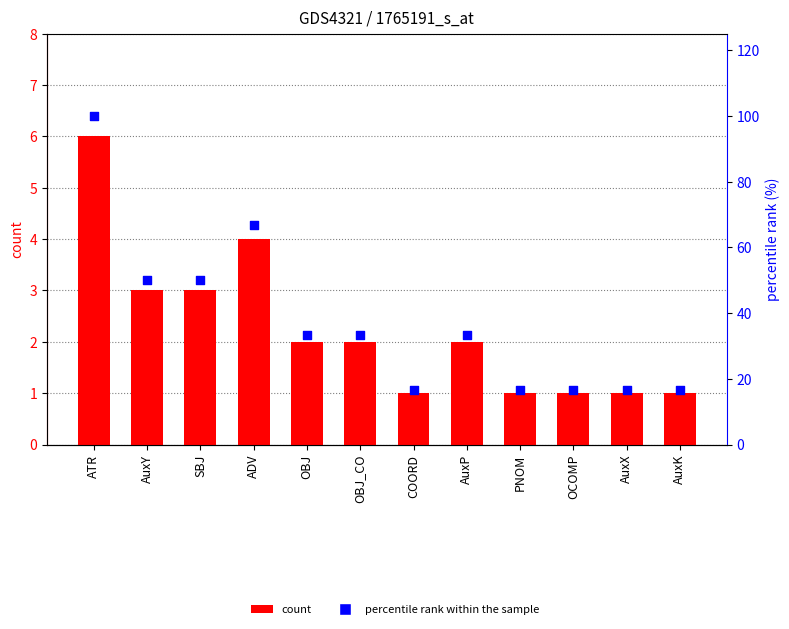

At how many categories does at least one series exceed 56?

2